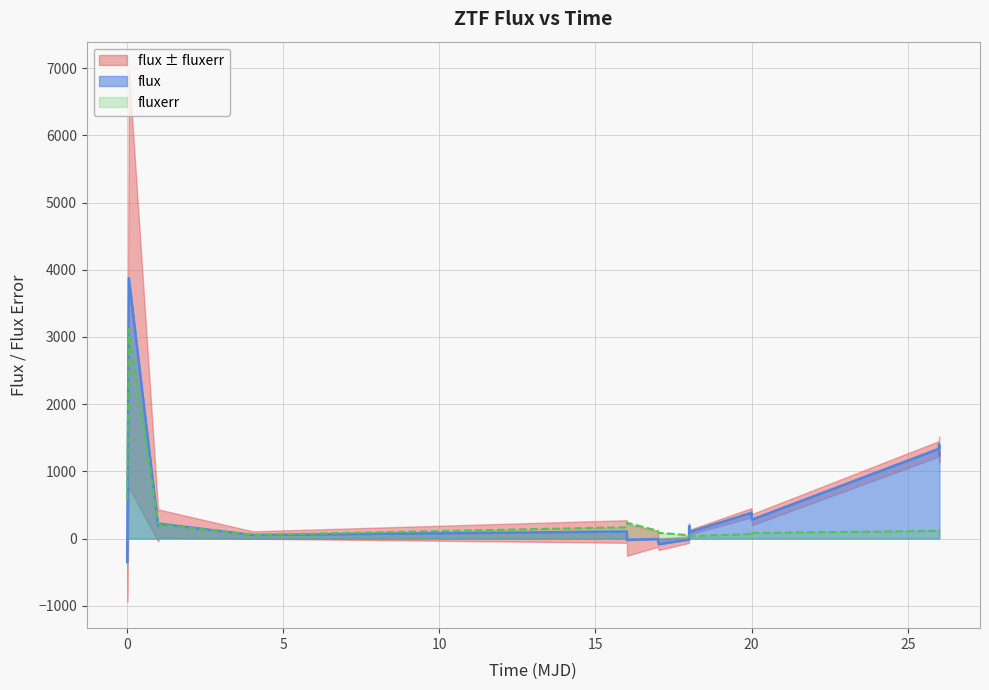

What is the highest value of the fluxerr series?

3119.3